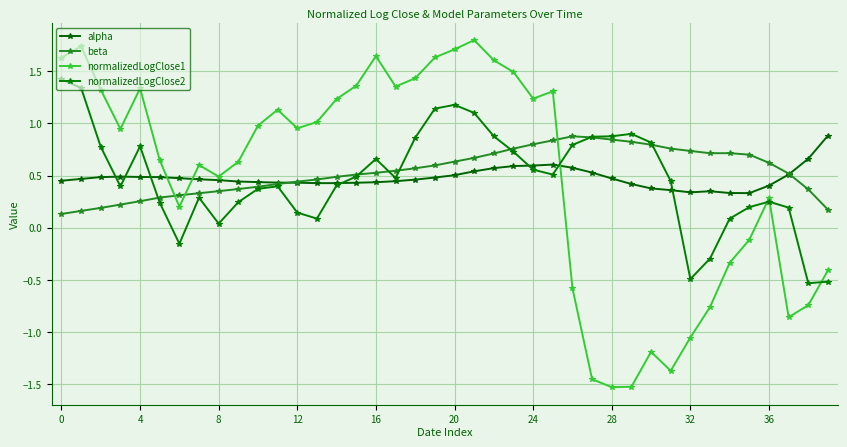

How many values in normalizedLogClose1 are above zero?

27